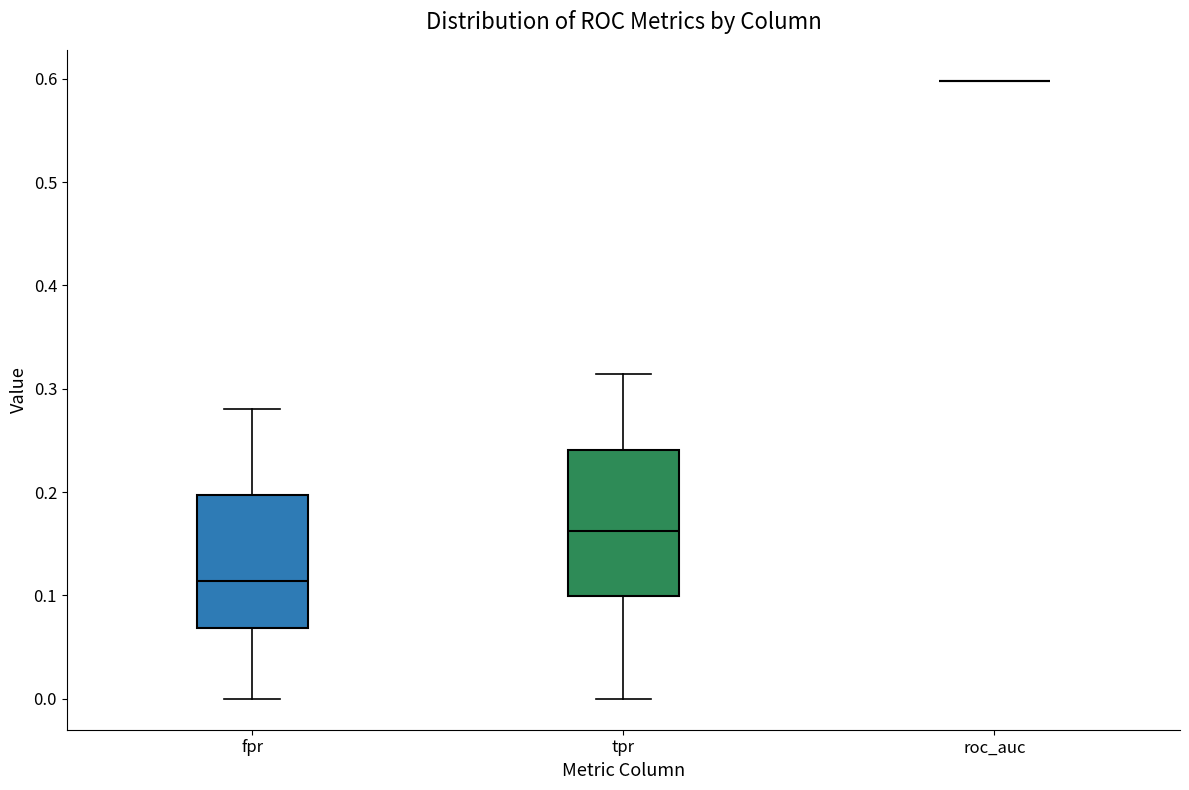

Reading left to right, read every box against the y-axis: the position of its median line, the range the box covers, and the ends of its whiskers. The values are not printed on the chart, so give them approximately, as read against the axis.

fpr: median 0.11, box 0.07 to 0.20, whiskers 0.00 to 0.28
tpr: median 0.16, box 0.10 to 0.24, whiskers 0.00 to 0.31
roc_auc: box collapsed to a line at 0.60, whiskers 0.60 to 0.60